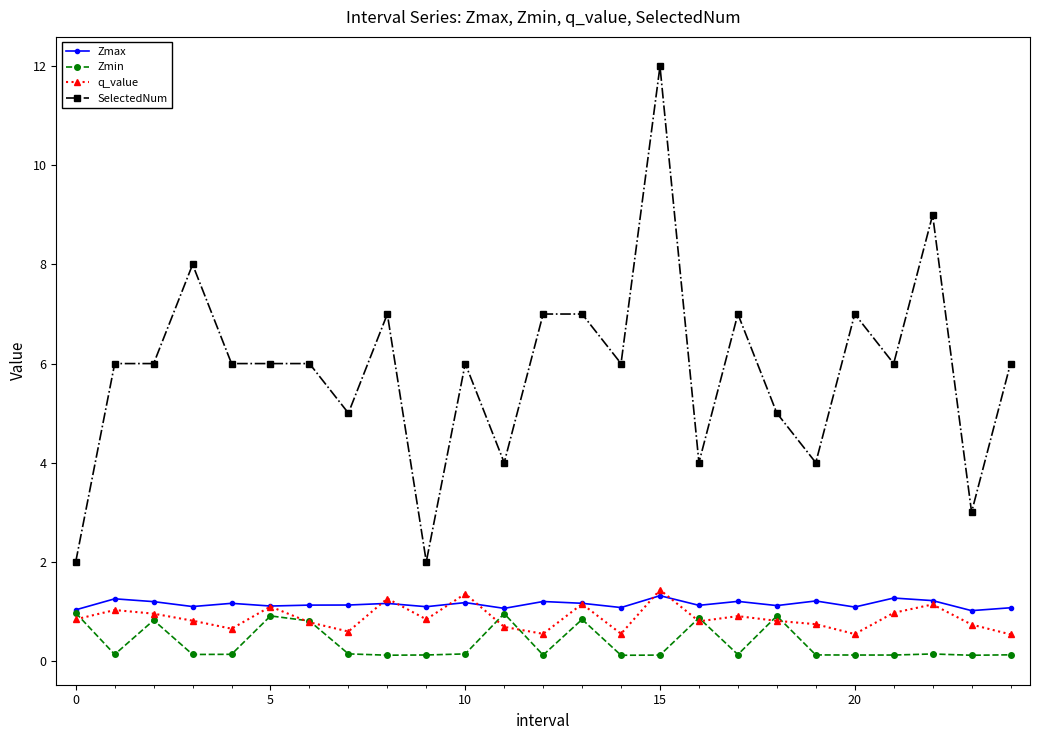

Which series has the largest total across all categories?

SelectedNum